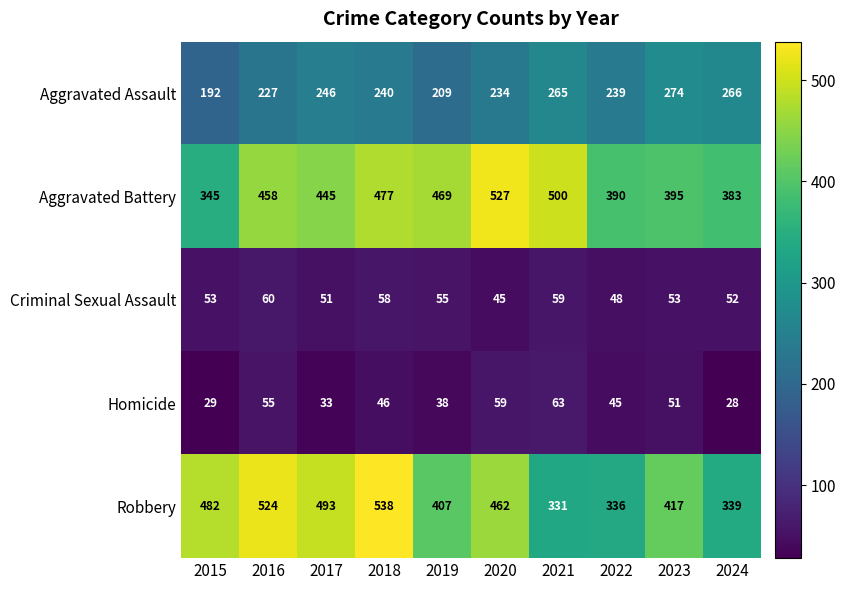

At 2024, list the series in order from largest to smallest.

Aggravated Battery, Robbery, Aggravated Assault, Criminal Sexual Assault, Homicide